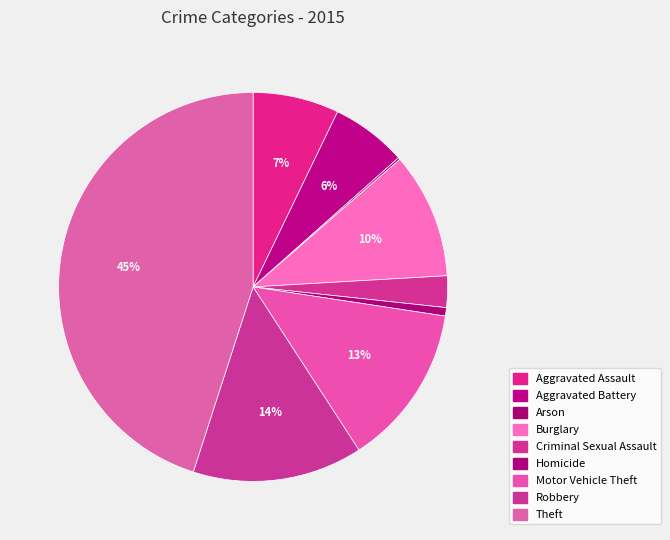

Count the number of slices in the pie.

9